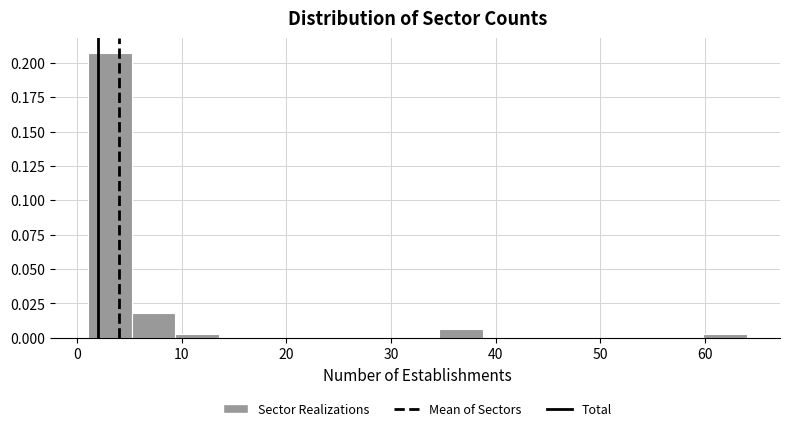

Which range on the x-axis has the tallest bar?

1.0 to 5.2